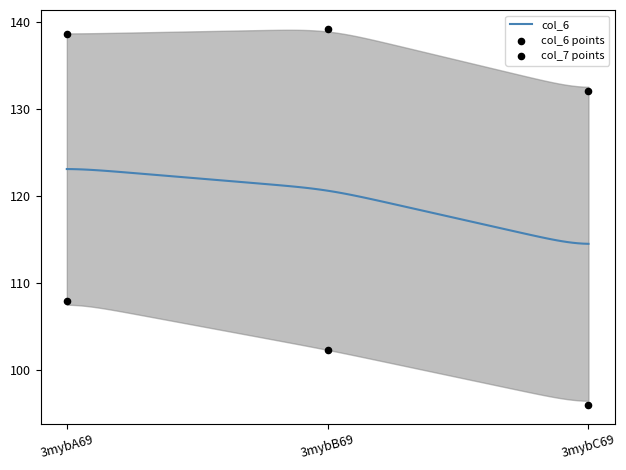

Is the value of col_7 at 3mybB69 greater than the value of col_6 at 3mybB69?

Yes